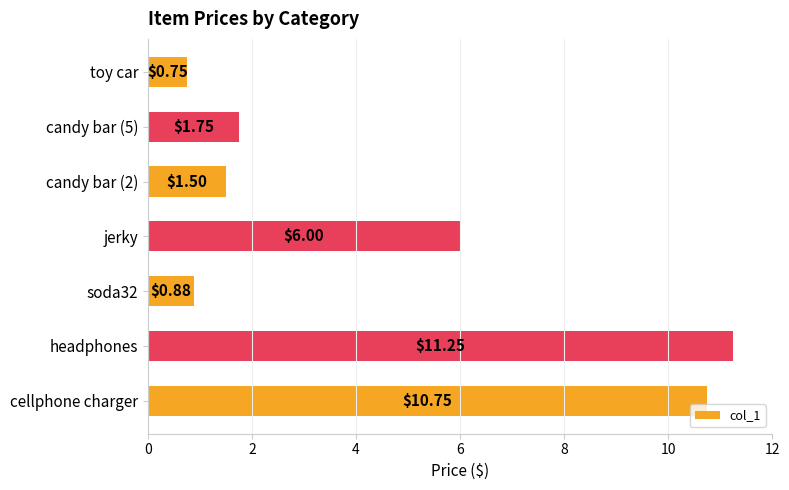

Where is the data nearest to the value 6?

jerky